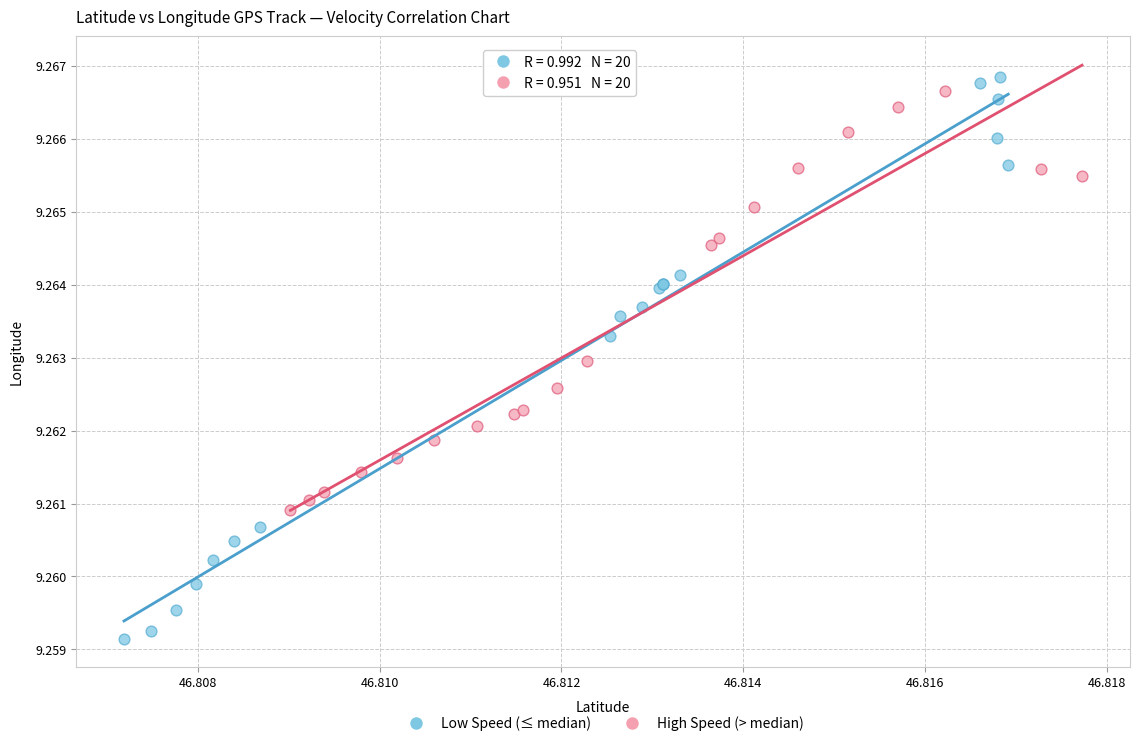

Which series contains the lowest Y value?

Low Speed (≤ median)